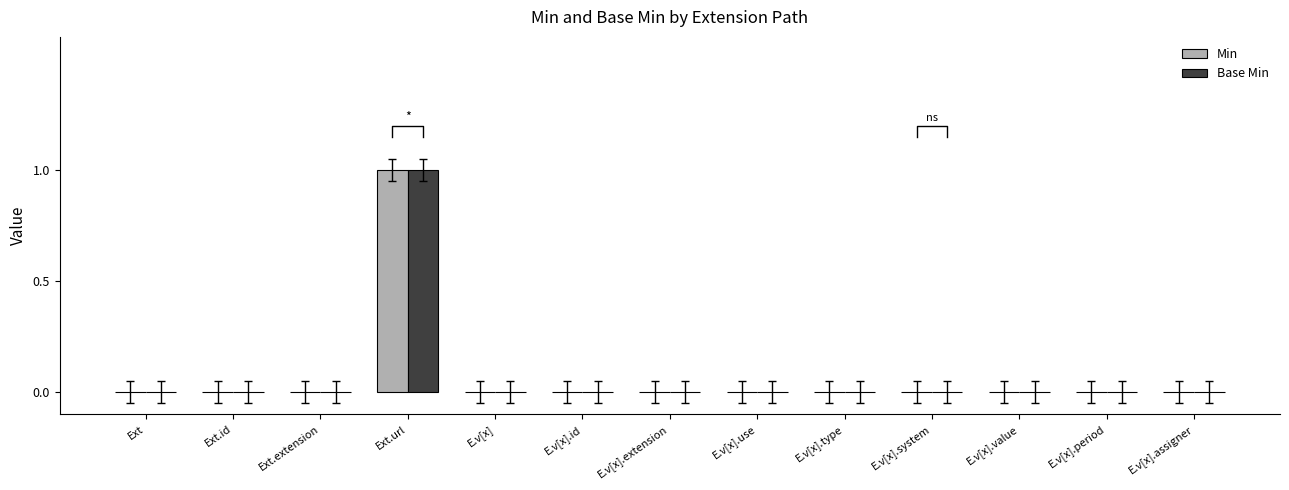

What is the sum of all Min values?

1